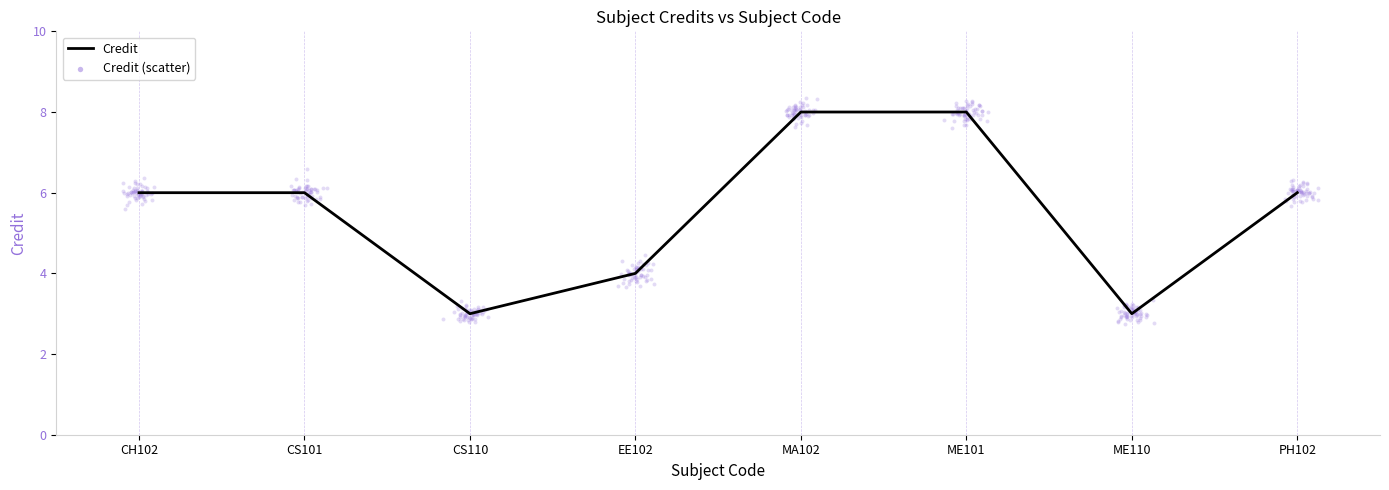

Between ME110 and EE102, which is larger?

EE102